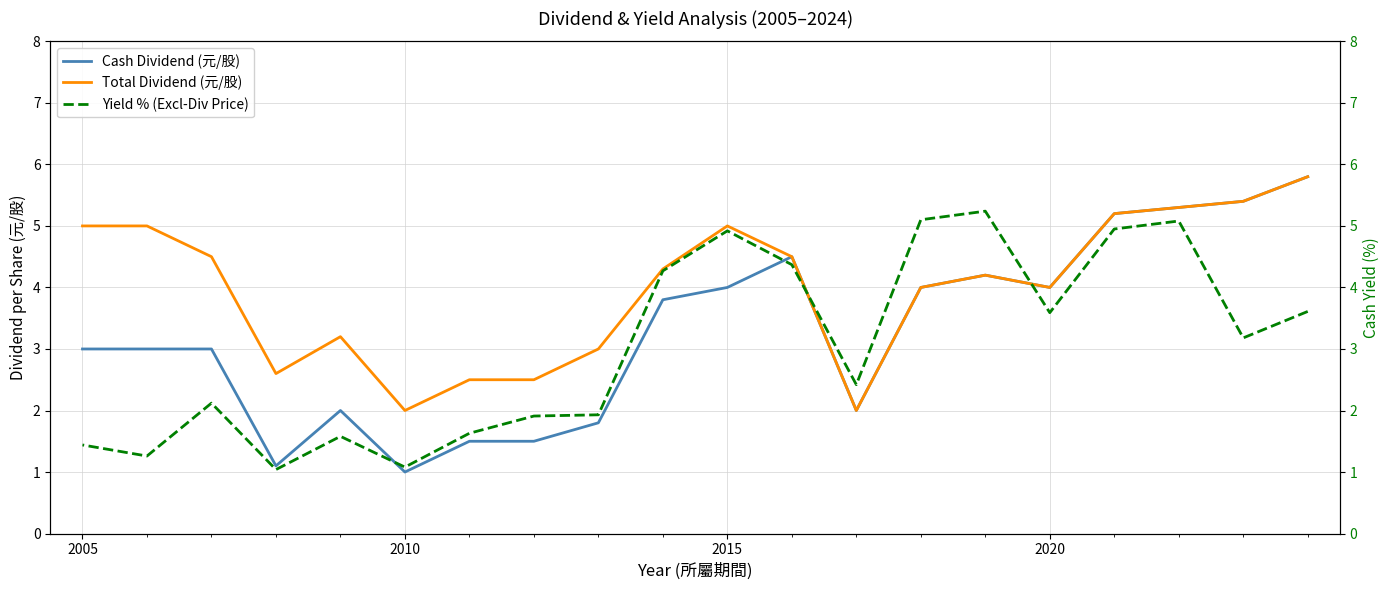

Where is the first local minimum for Cash Dividend (元/股)?

2020